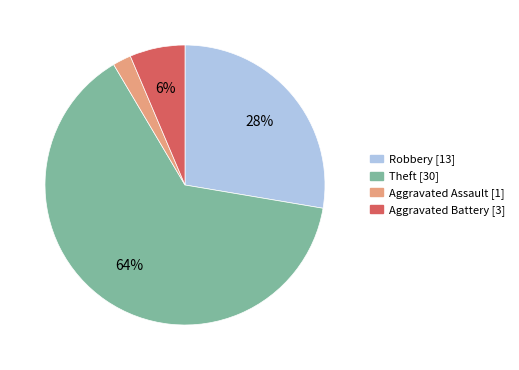

To the nearest percent, what is the average slice percentage?

25%